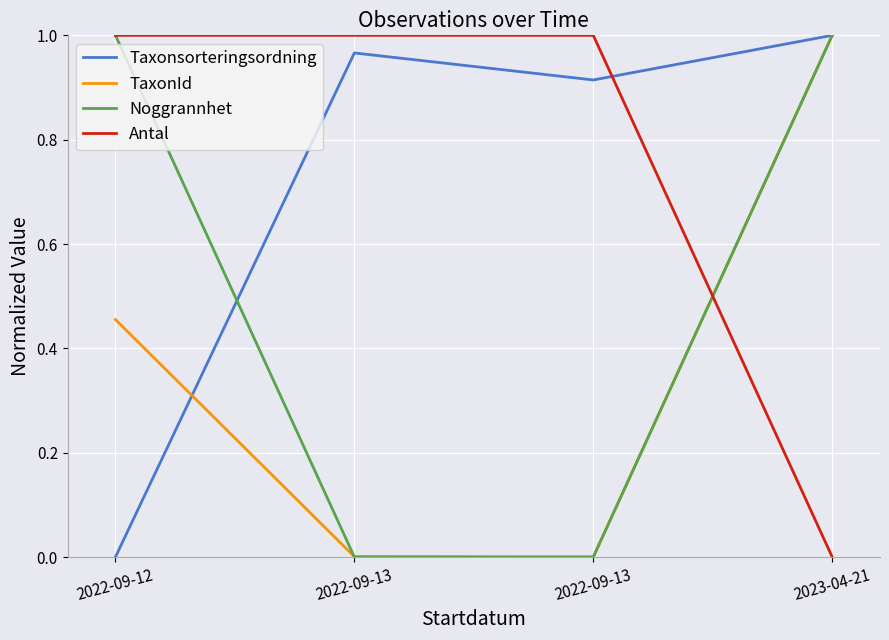

How many lines are shown in the chart?

4